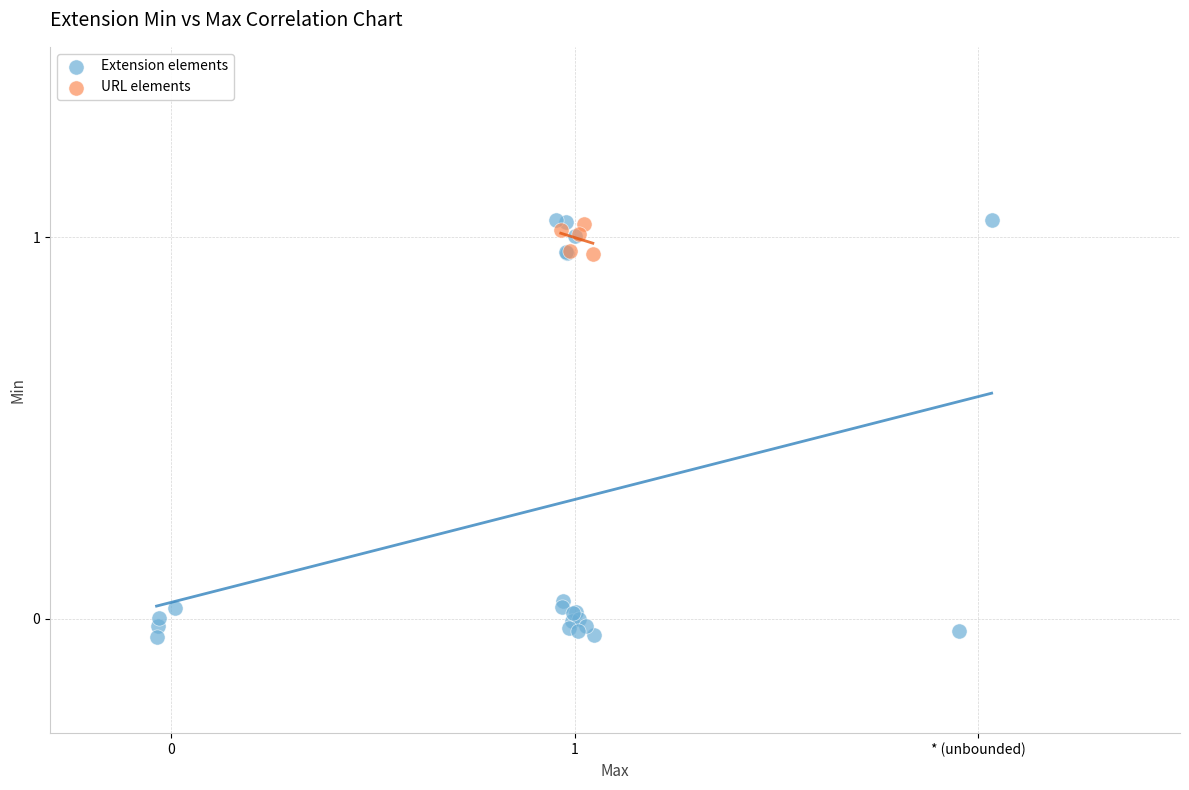

Which series has the widest spread of Y values?

Extension elements